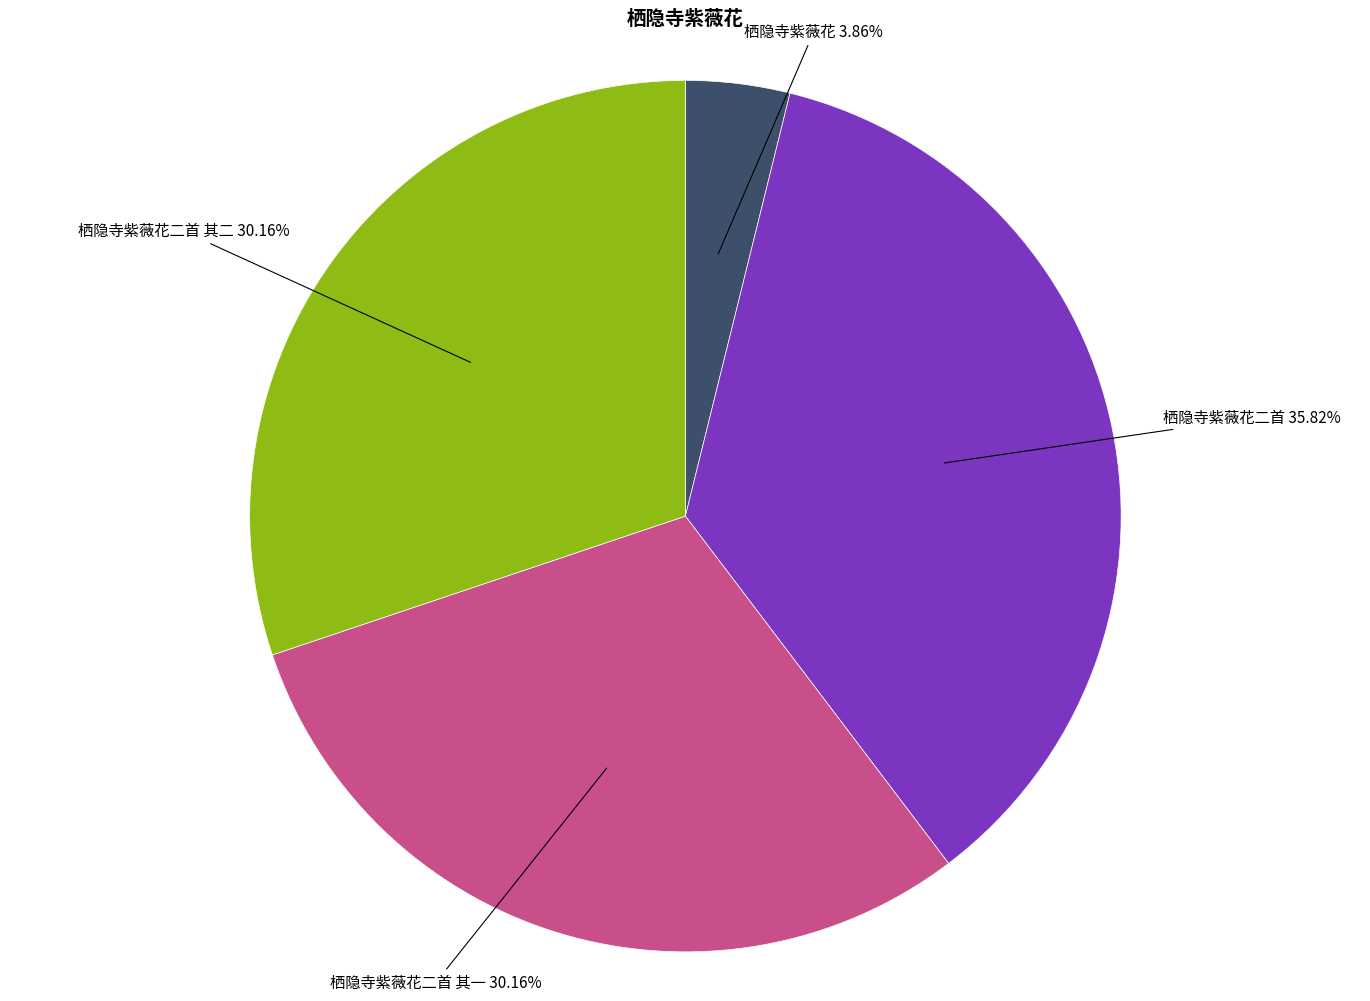

Is there any slice that represents more than half of the pie?

No